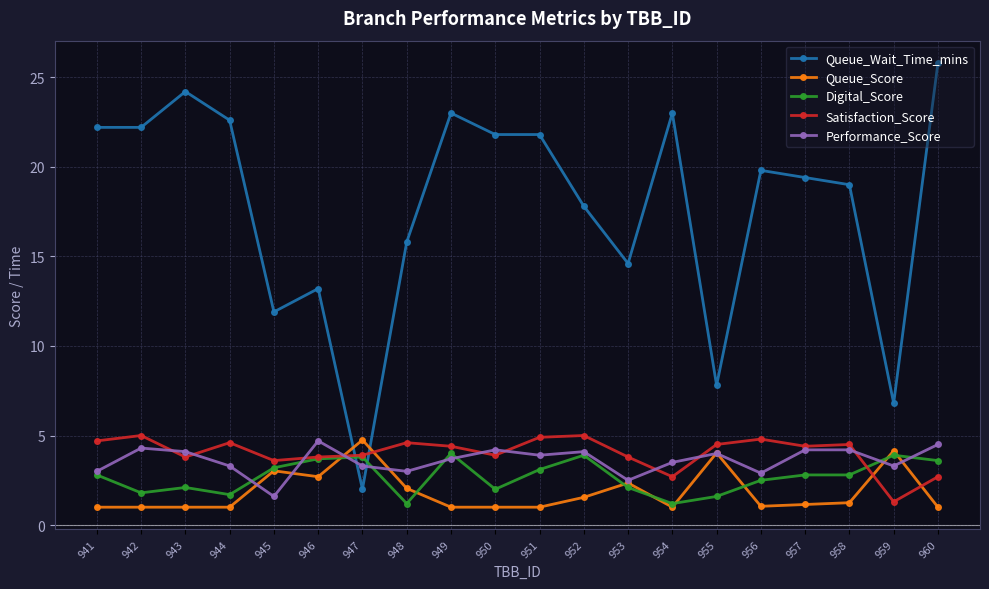

What is the approximate value of Satisfaction_Score at 949?

4.4